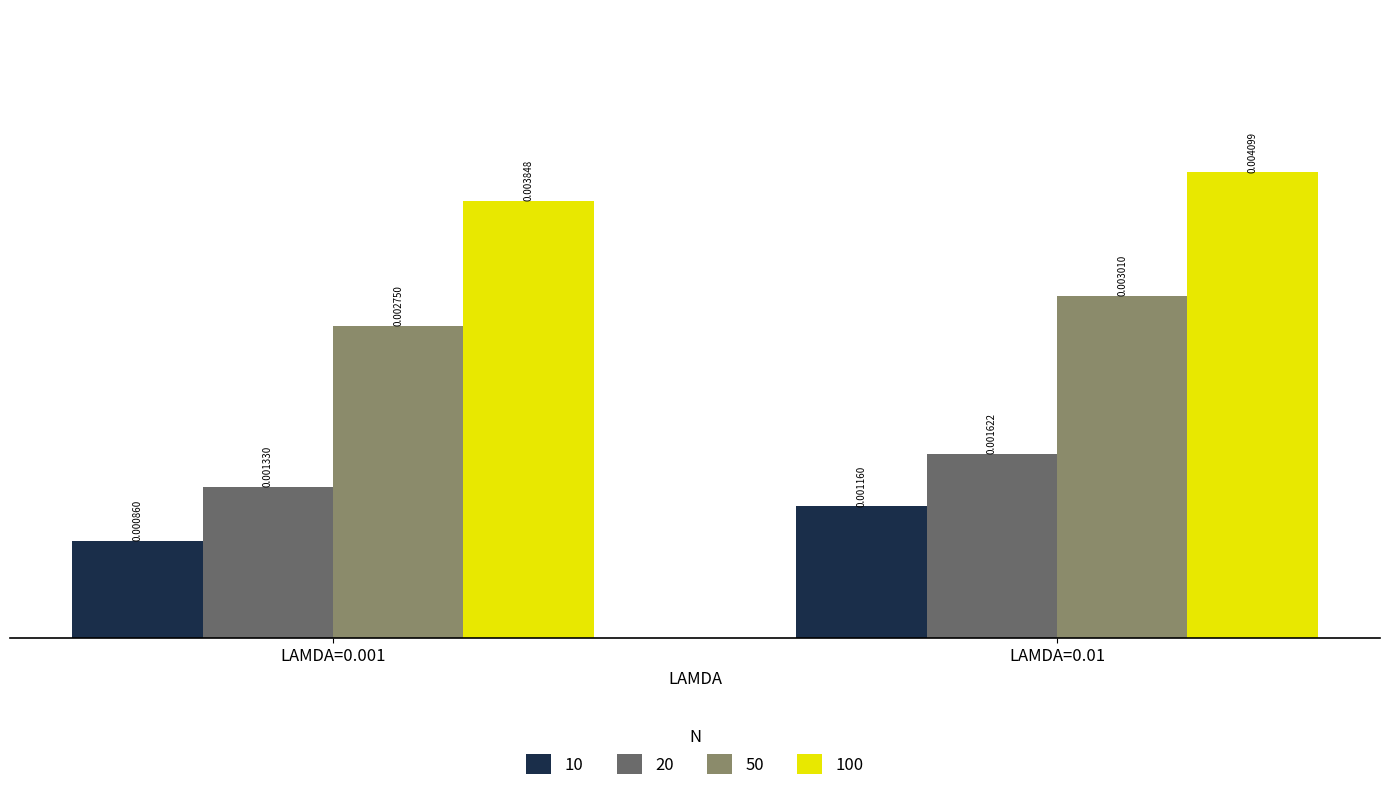

Which series has the largest total across all categories?

100